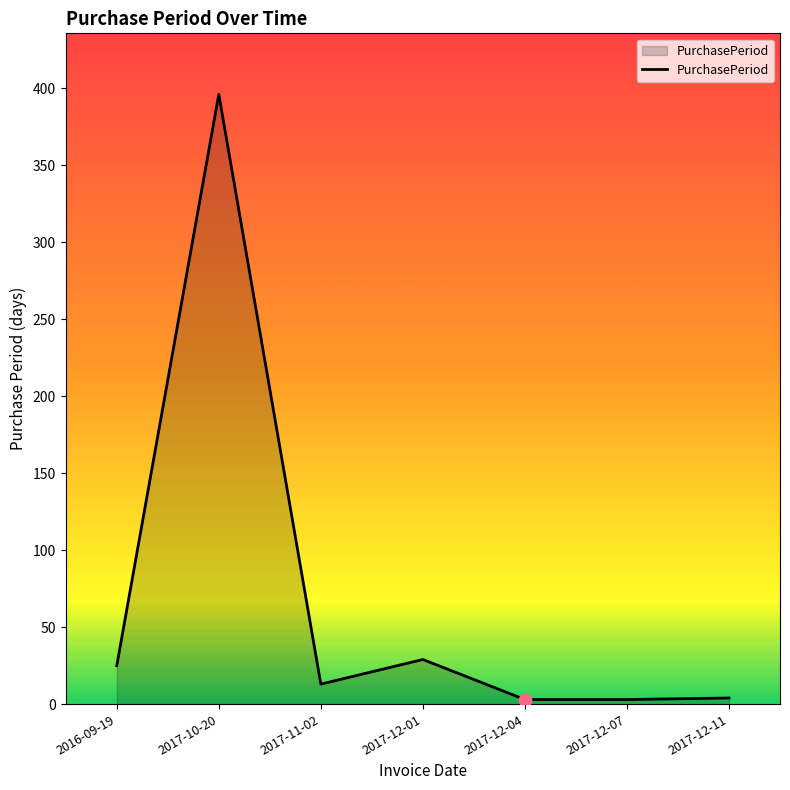

Approximately how many times larger is the value at 2017-11-02 compared to 2017-12-01?

0.4